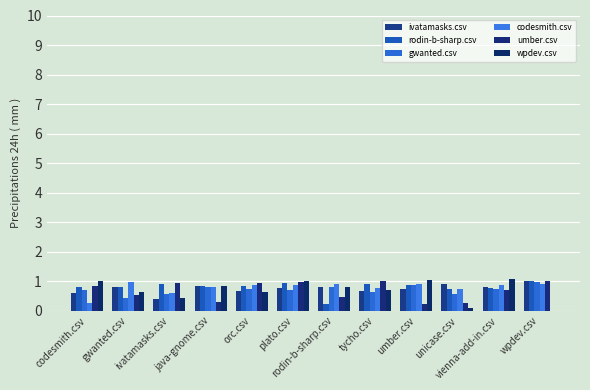

Are the bars horizontal?

No